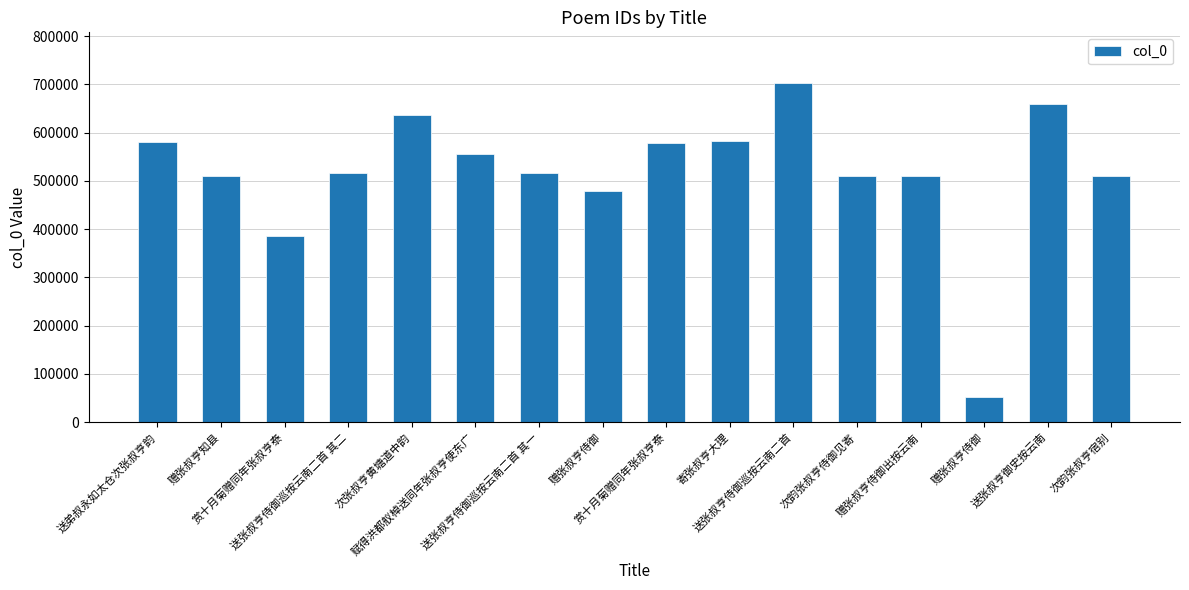

Reading left to right, transcribe all the data shown in this chart.

送弟叔永如太仓次张叔亨韵=580783	赠张叔亨知县=509702	赏十月菊赠同年张叔亨泰=385600	送张叔亨侍御巡按云南二首 其二=515491	次张叔亨黄塘道中韵=637275	赋得洪都舣棹送同年张叔亨使东广=555135	送张叔亨侍御巡按云南二首 其一=515490	赠张叔亨侍御=479836	赏十月菊赠同年张叔亨泰=579487	寄张叔亨大理=583144	送张叔亨侍御巡按云南二首=702432	次韵张叔亨侍御见寄=509995	赠张叔亨侍御出按云南=509901	赠张叔亨侍御=52285	送张叔亨御史按云南=658584	次韵张叔亨宿别=511087